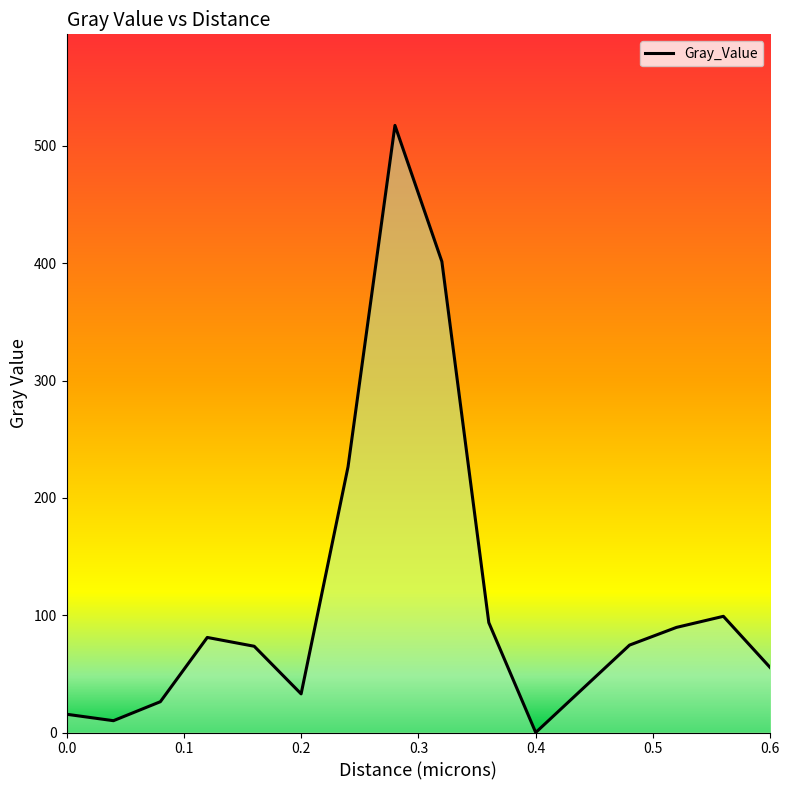

What is the maximum value shown in the chart?

517.5